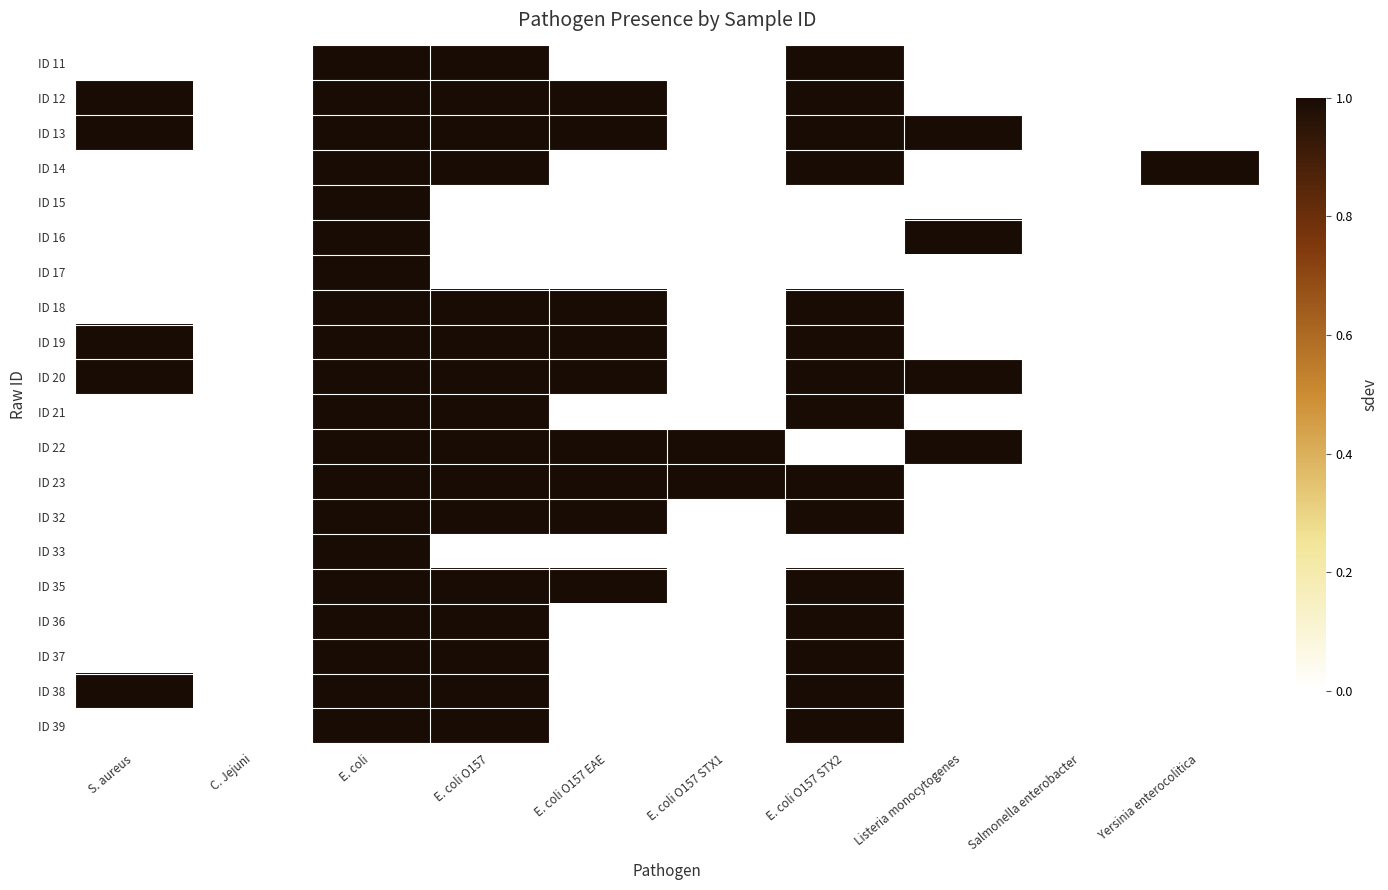

At how many categories does at least one series exceed 0?

8